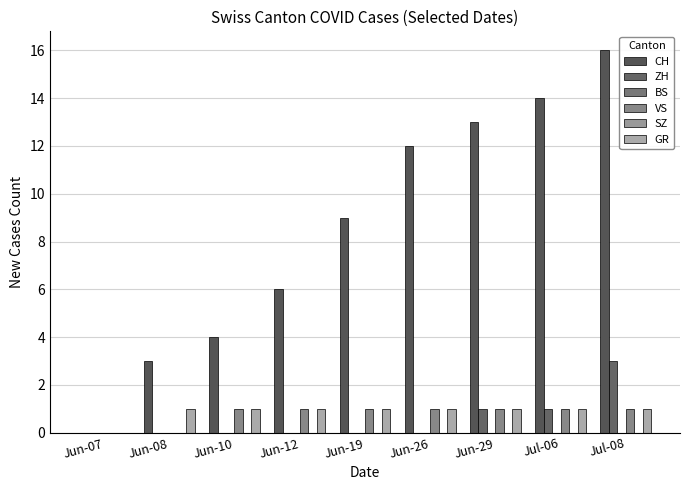

How many series are shown in this chart?

6